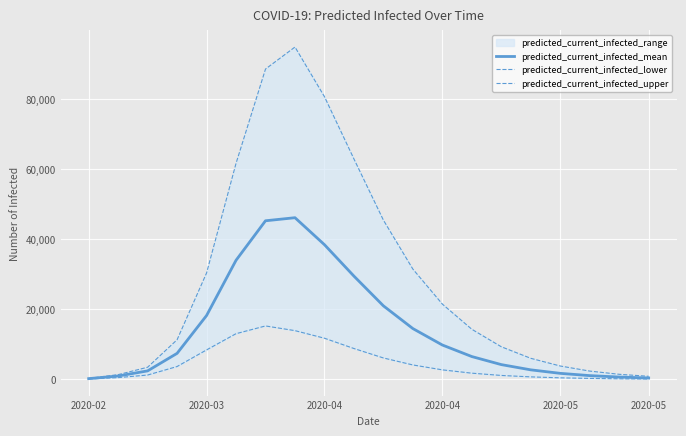

Reading right to left, list all the values displayed in this chart.

predicted_current_infected_mean: 380	640	1050	1700	2700	4200	6500	9800	14500	21000	29500	38482	46197	45320	34023	18227	7417	2404	944	189
predicted_current_infected_lower: 88	152	255	420	690	1100	1750	2700	4100	6100	8800	11742	13910	15252	13039	8400	3653	1217	480	96
predicted_current_infected_upper: 855	1430	2350	3800	6000	9300	14300	21500	31500	45500	63000	80794	94989	88701	61746	30394	11306	3448	1330	266